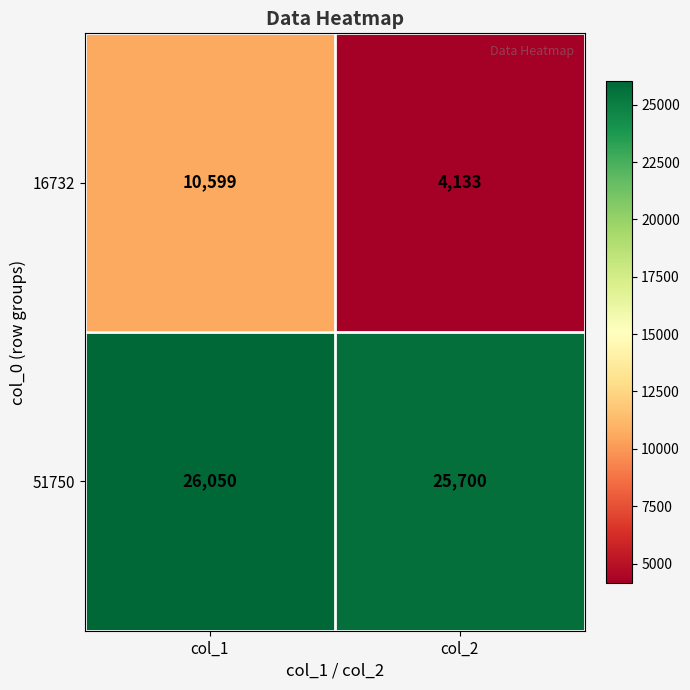

List the series in order of their peak value, lowest first.

16732, 51750